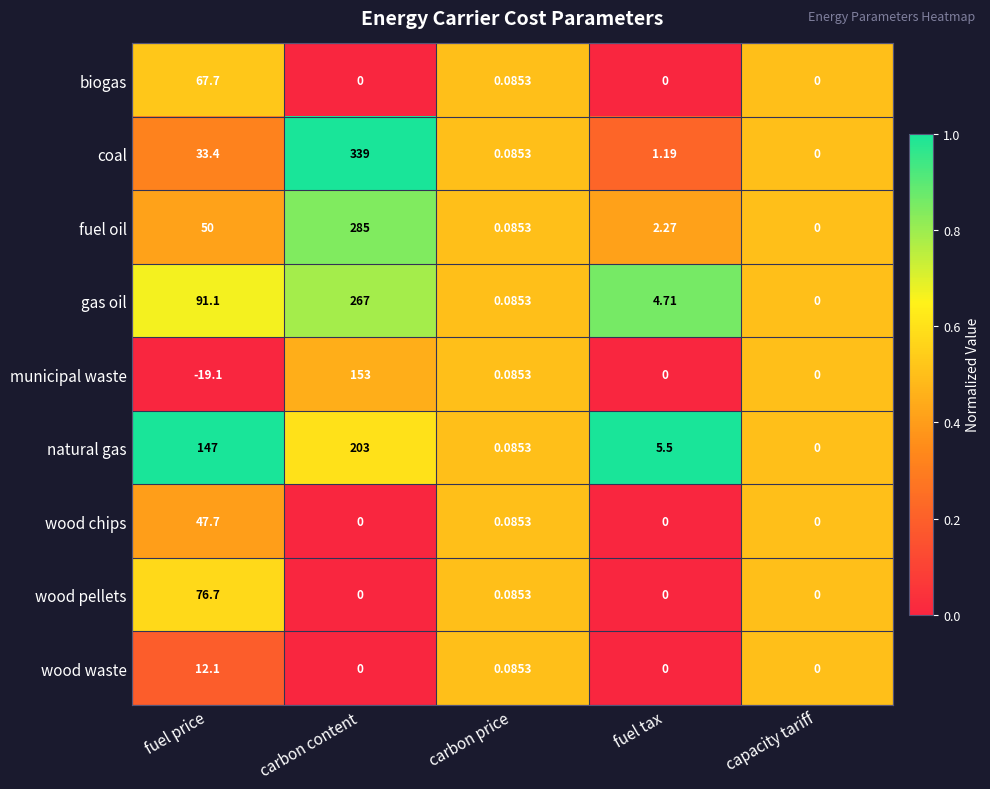

At which category does the chart reach its minimum across all series?

fuel price